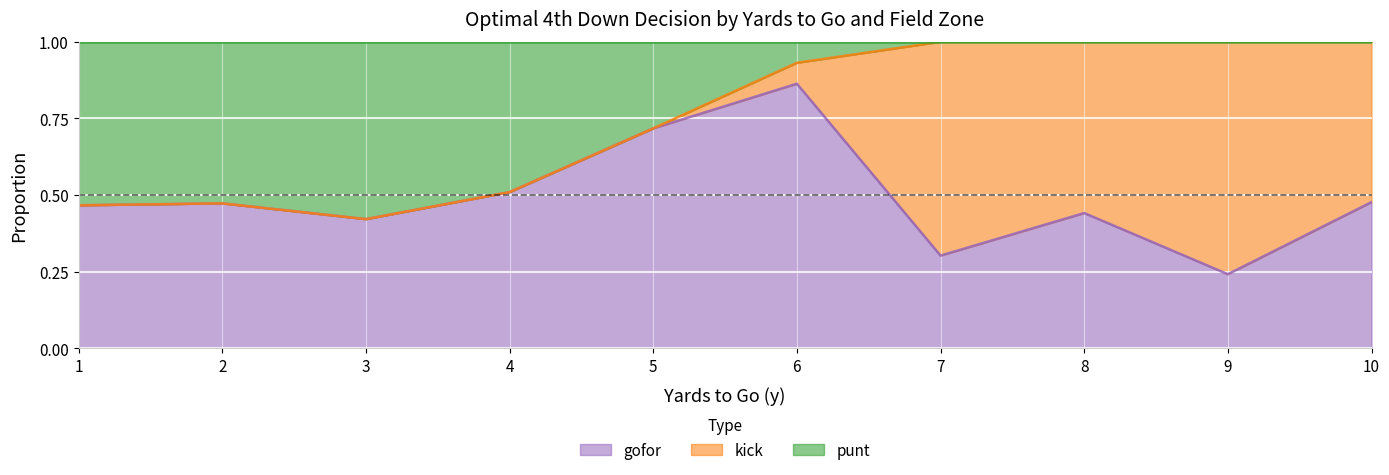

Which category has the lowest value in the gofor series?

9